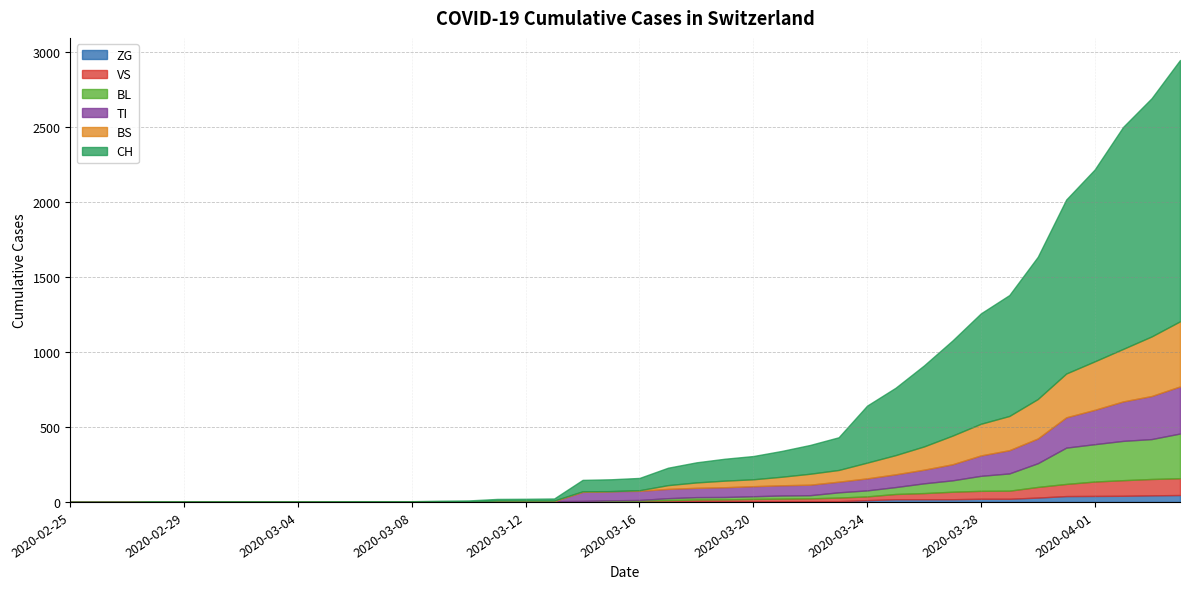

What is the sum of all VS values?

995